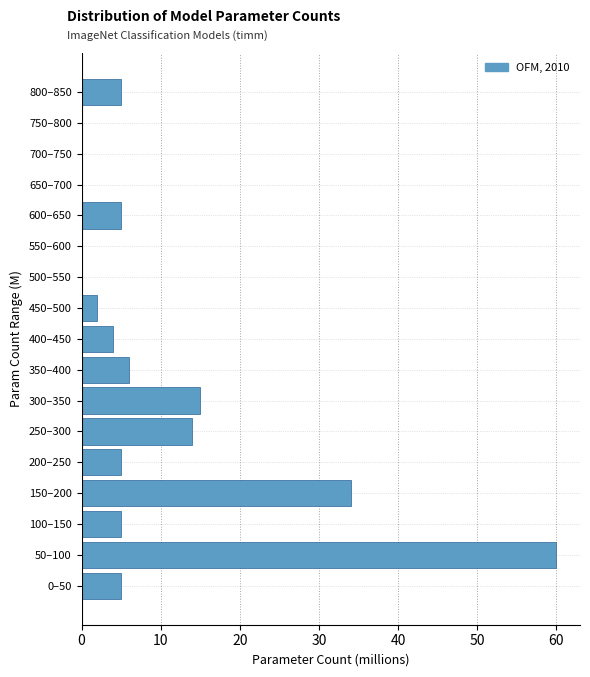

Reading top to bottom, list all the values displayed in this chart.

800–850=5	750–800=0	700–750=0	650–700=0	600–650=5	550–600=0	500–550=0	450–500=2	400–450=4	350–400=6	300–350=15	250–300=14	200–250=5	150–200=34	100–150=5	50–100=60	0–50=5